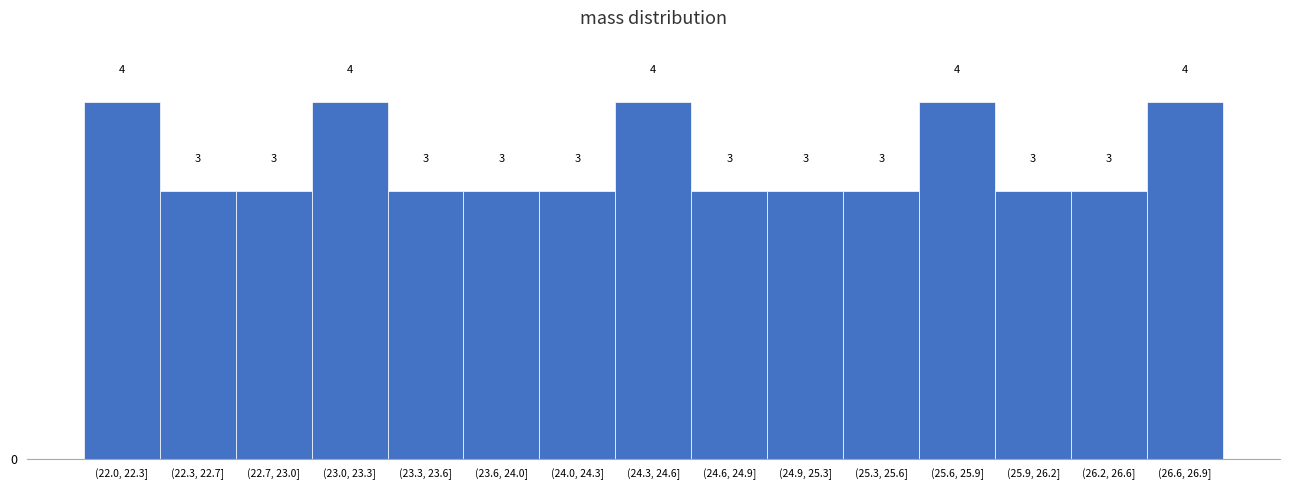

Reading right to left, extract all data points from this chart.

4	3	3	4	3	3	3	4	3	3	3	4	3	3	4